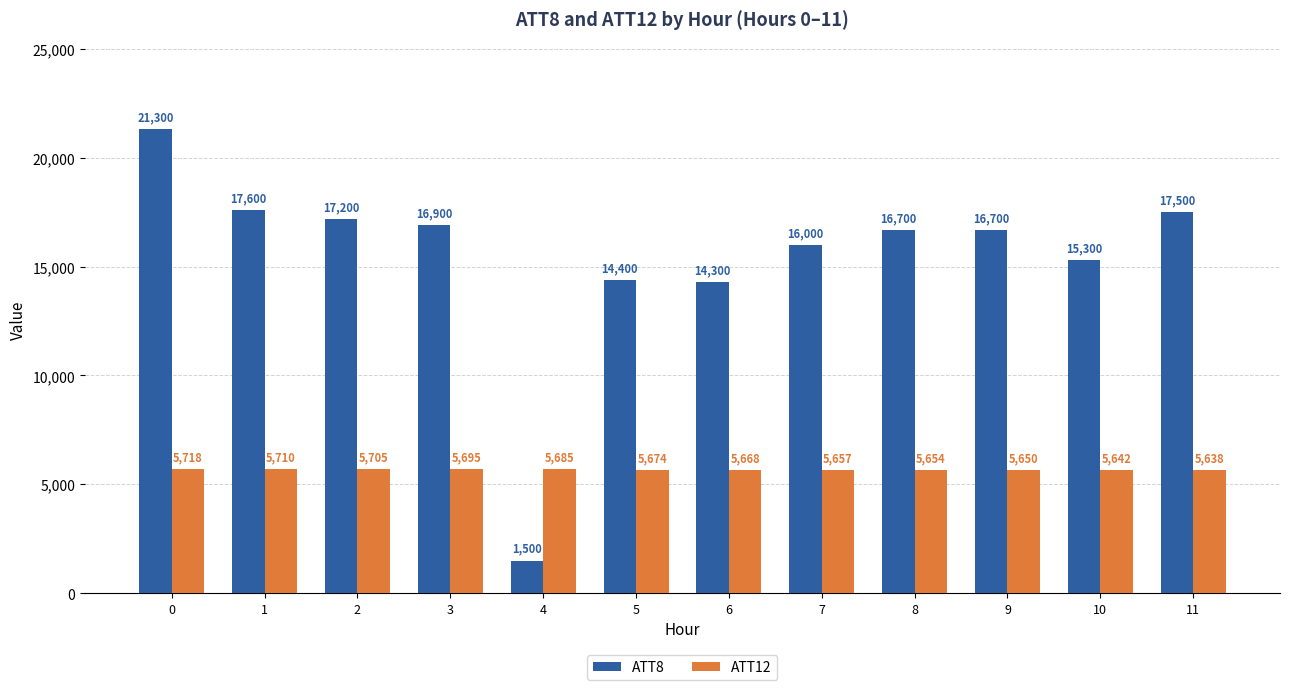

Which category has the lowest value in the ATT8 series?

4